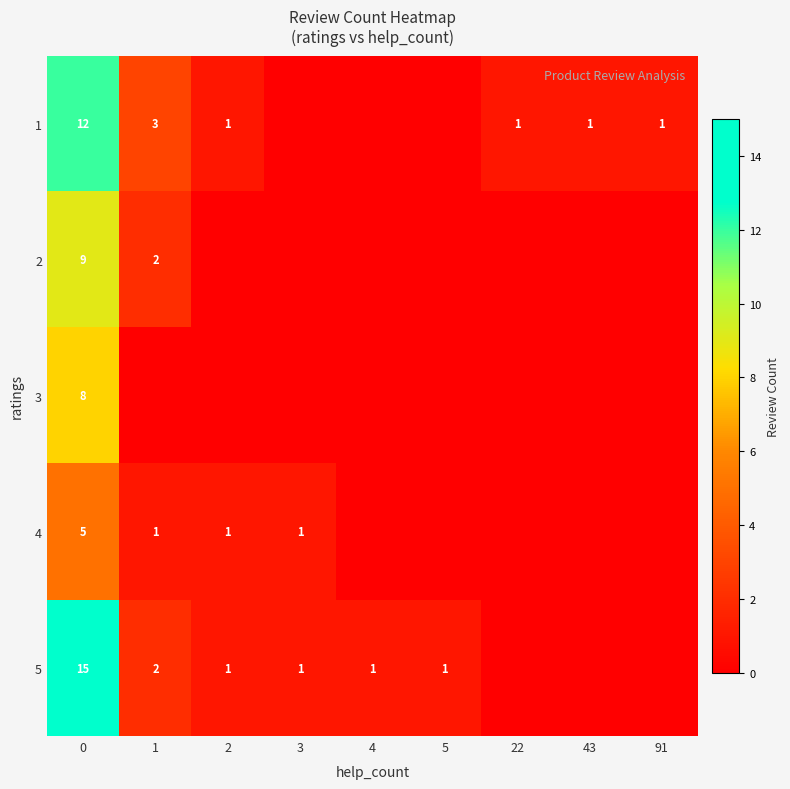

Is it true that 4 equals 3 at 0?

False